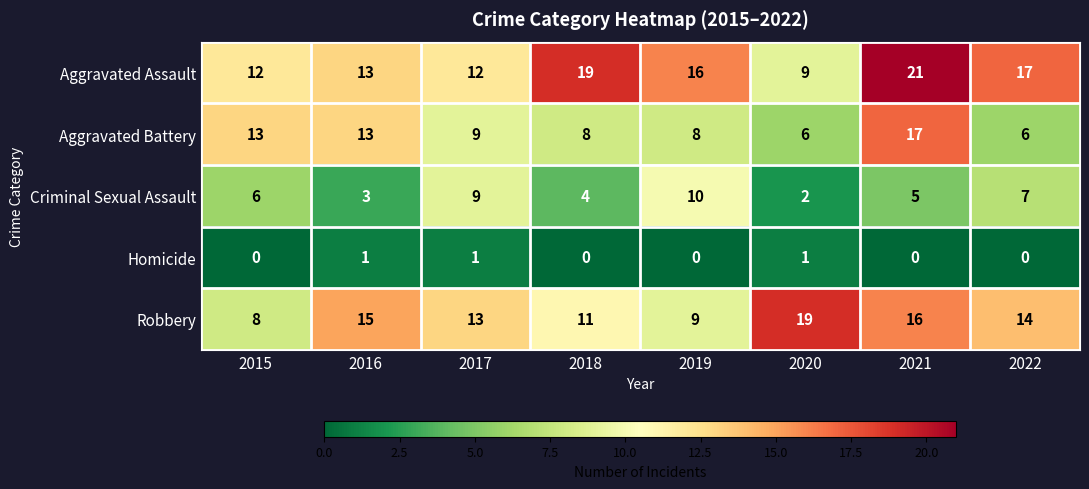

True or false: Aggravated Assault has a value of 9 at 2020.

True